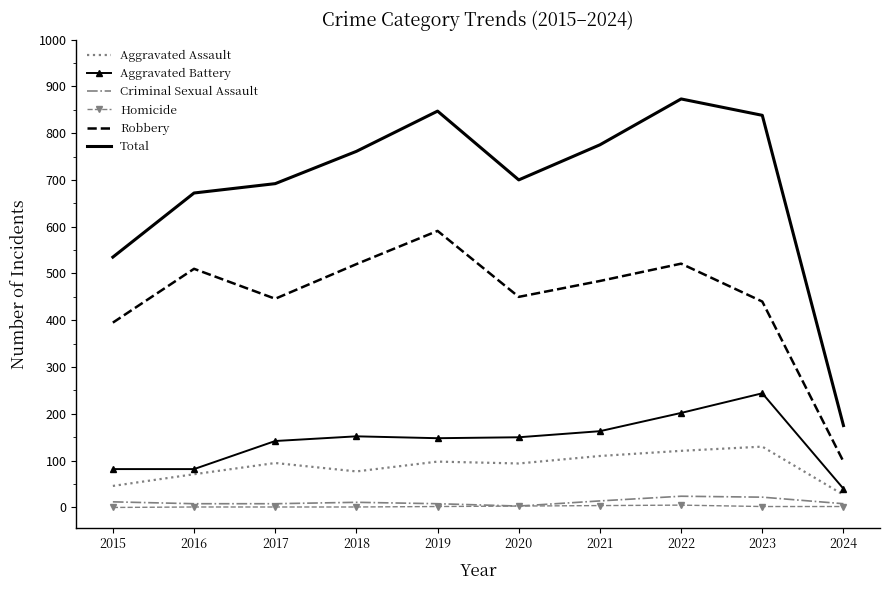

True or false: Homicide and Total cross at least once.

False